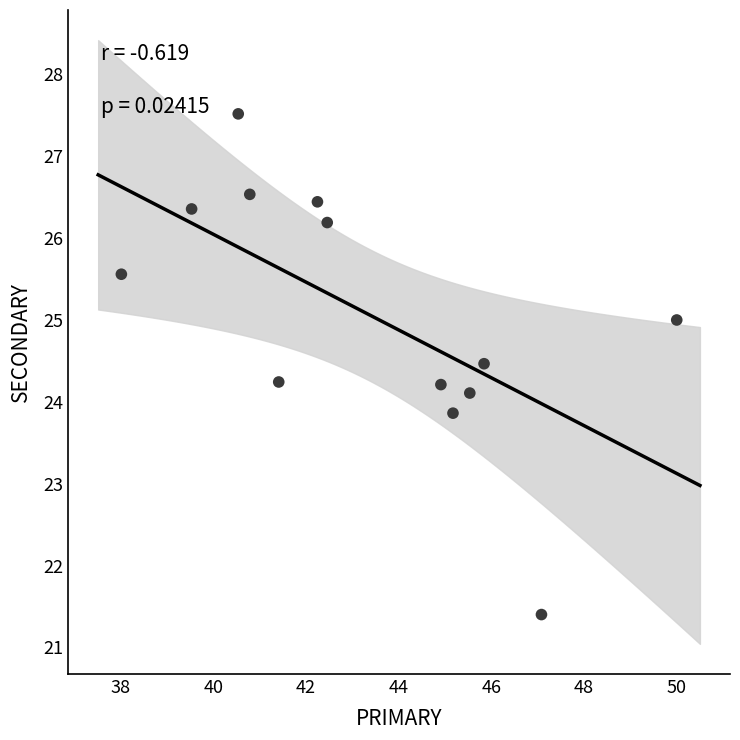

What is the range of Y values (max minus min)?

6.1